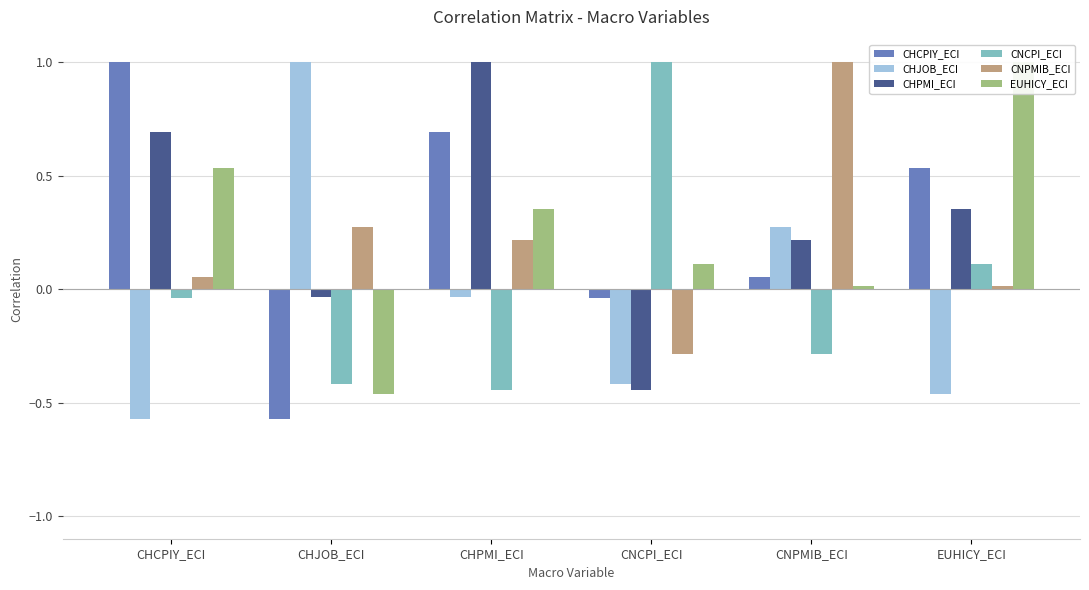

List the series in order of their peak value, lowest first.

CHCPIY_ECI, CHJOB_ECI, CHPMI_ECI, CNCPI_ECI, CNPMIB_ECI, EUHICY_ECI